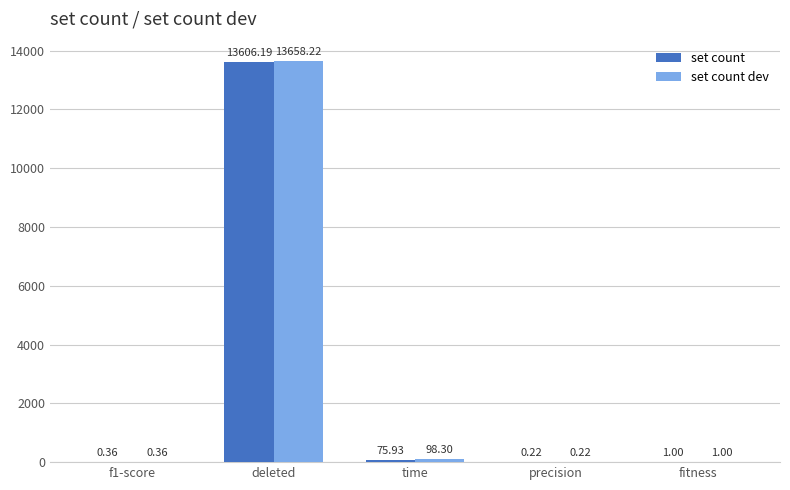

At which label does set count first exceed 1?

deleted